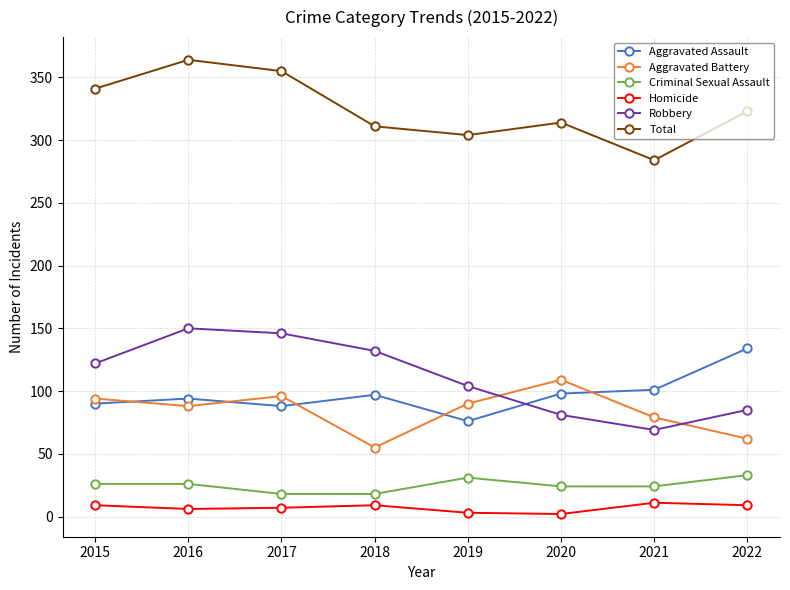

What is the difference between the maximum and minimum values in the Criminal Sexual Assault series?

15